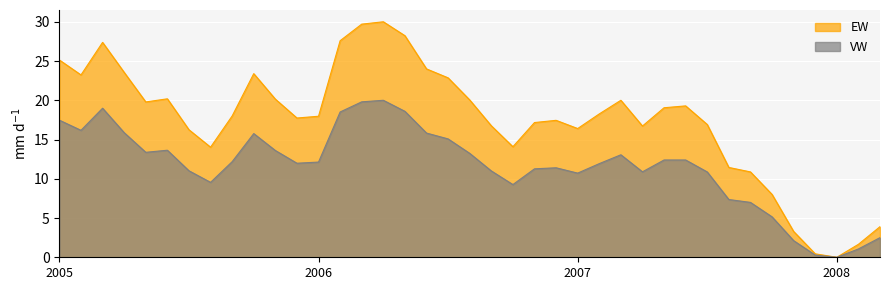

True or false: VW and EW intersect in this chart.

False